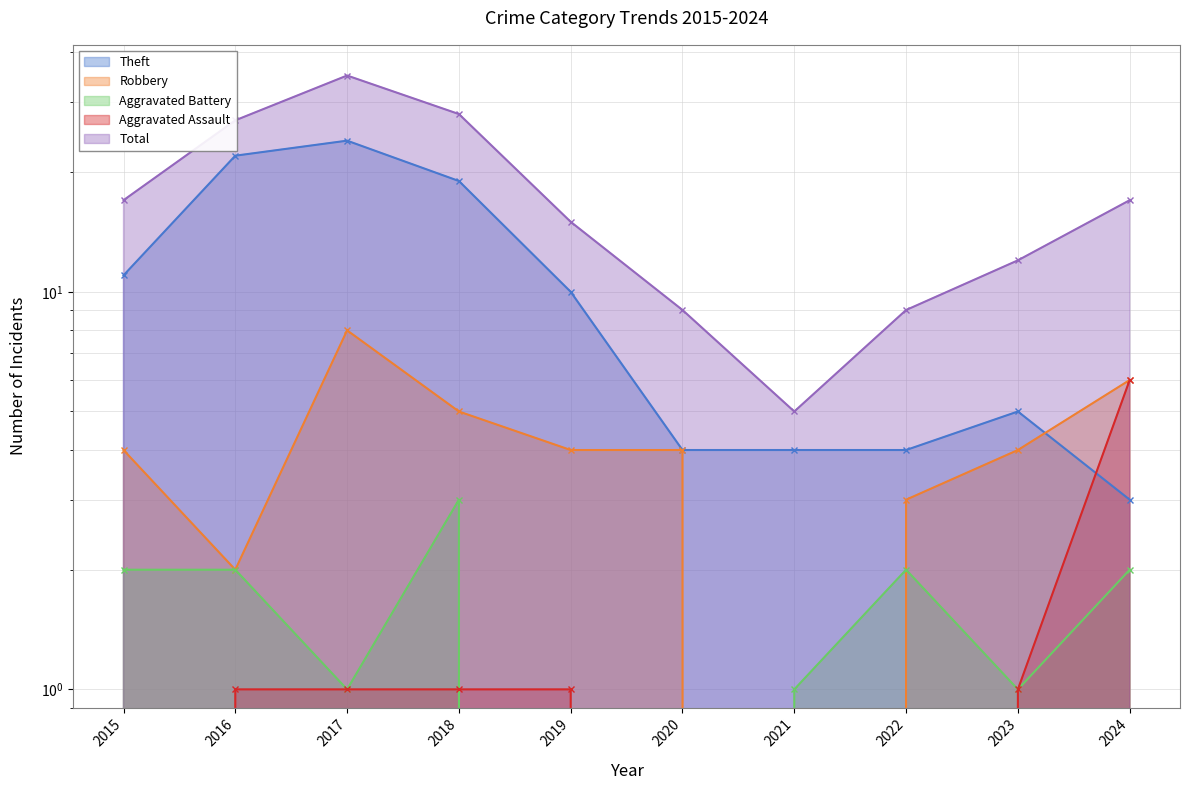

How many data points in Theft are above 10?

4